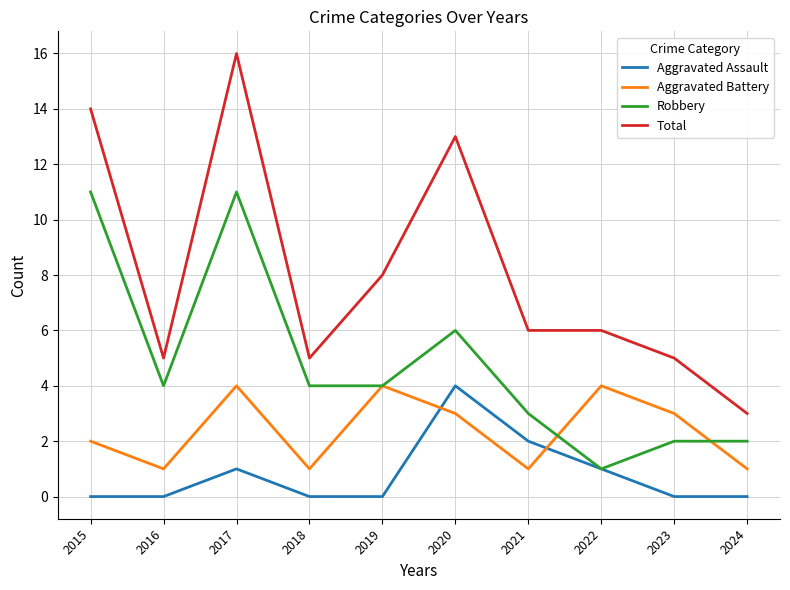

What are all the series names shown in the legend?

Aggravated Assault, Aggravated Battery, Robbery, Total